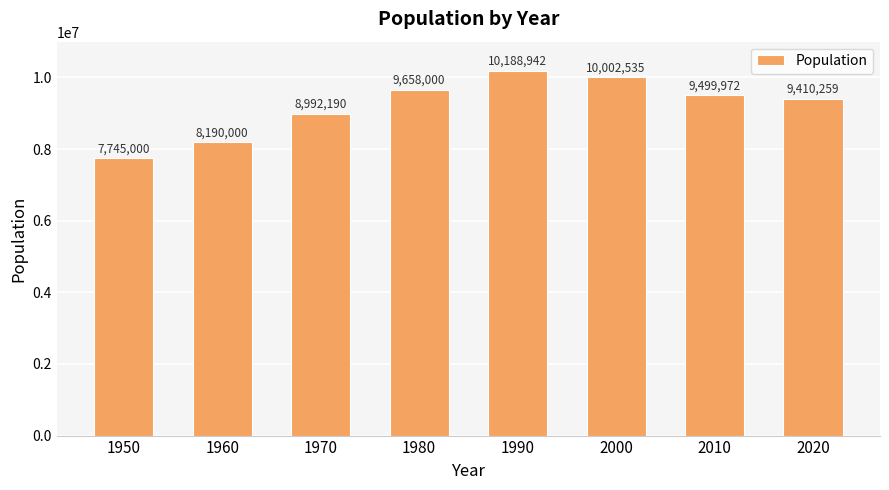

Is it true that the value at 2000 is 6619544?

False